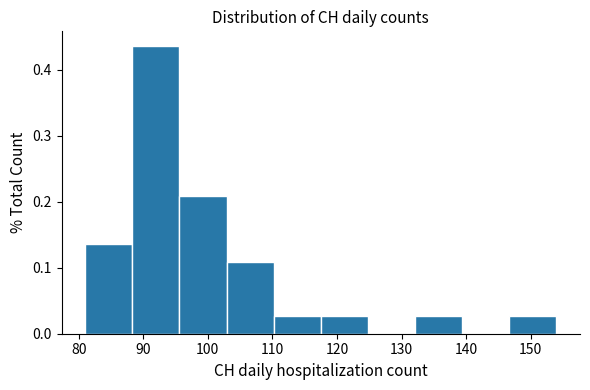

Reading left to right, list every bar in this chart as the range it spans on the x-axis followed by its height. Neither the bar edges nor the heights are printed on the chart, so give them approximately, as read against the axes.

81.0 to 88.3: 0.14
88.3 to 95.6: 0.44
95.6 to 102.9: 0.21
102.9 to 110.2: 0.11
110.2 to 117.5: 0.03
117.5 to 124.8: 0.03
124.8 to 132.1: 0
132.1 to 139.4: 0.03
139.4 to 146.7: 0
146.7 to 154.0: 0.03